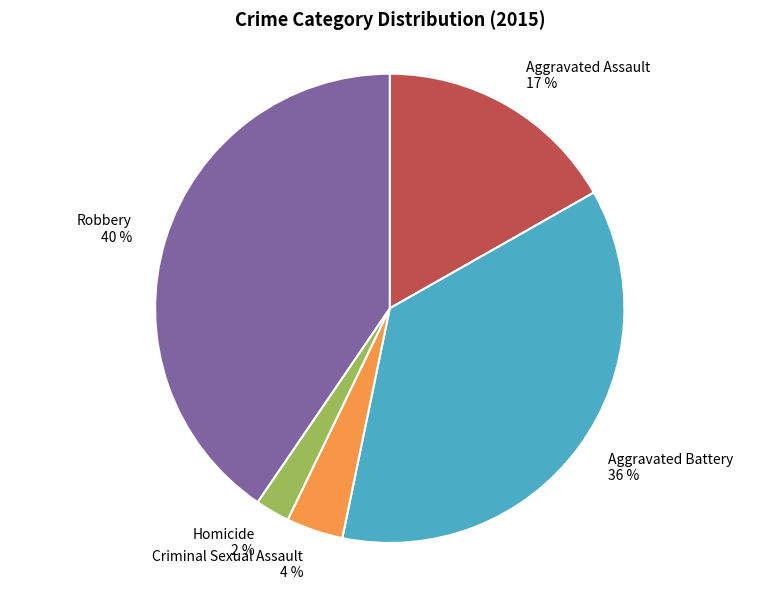

Does any single category account for the majority?

No